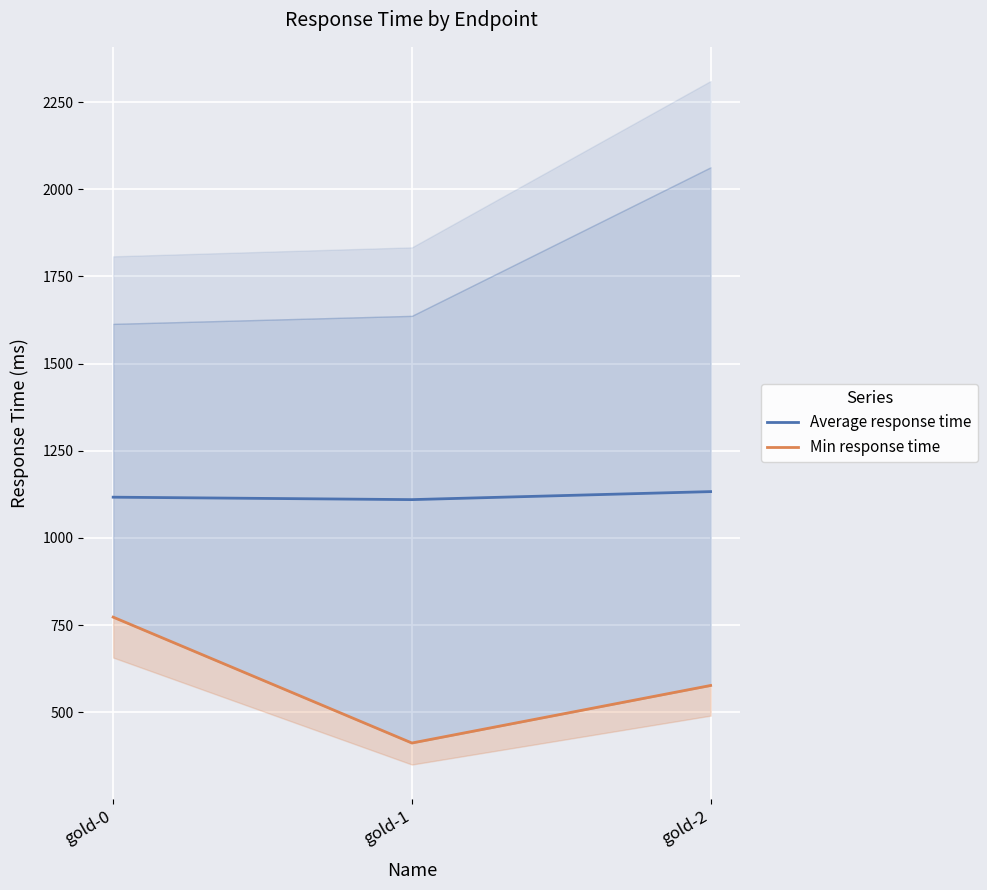

How many values in the Average response time series exceed 1117?

1